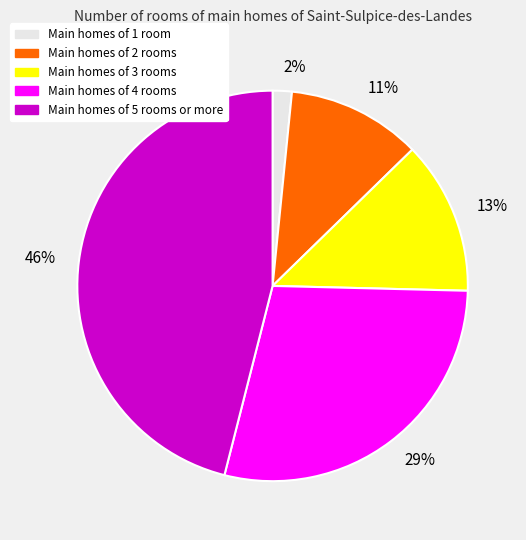

Between 2% and 29%, which is larger?

29%